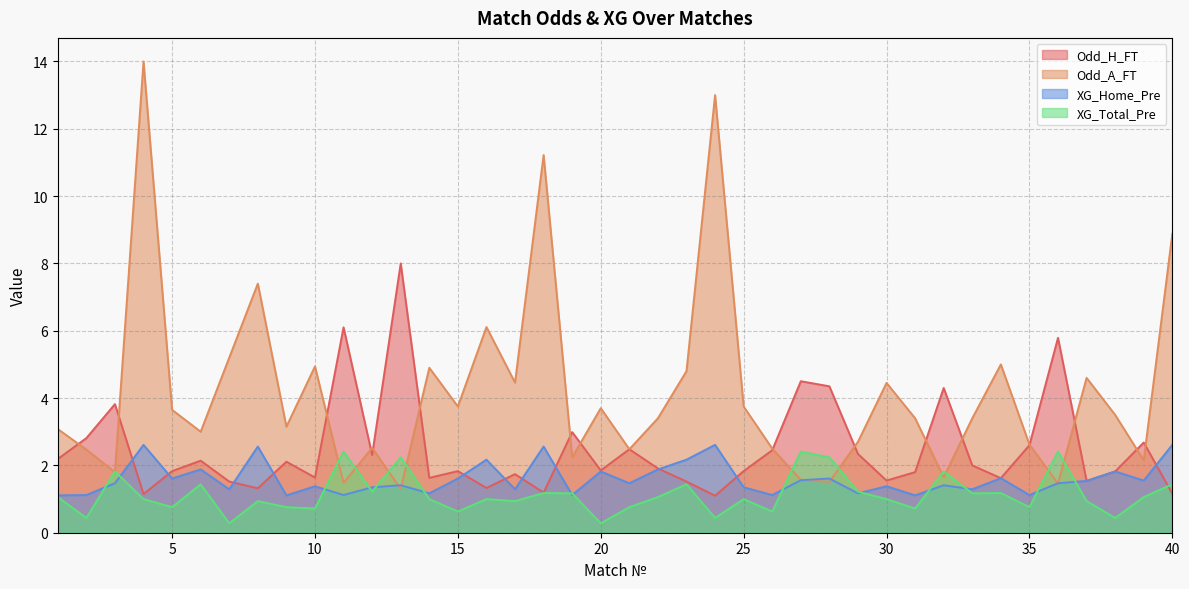

What is the highest value of the XG_Home_Pre series?

2.6